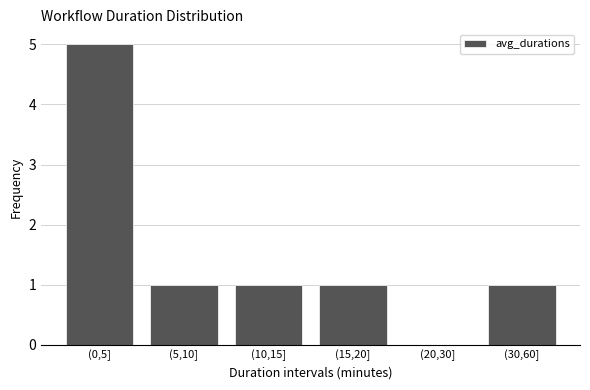

Reading left to right, extract all data points from this chart.

(0,5]=5	(5,10]=1	(10,15]=1	(15,20]=1	(20,30]=0	(30,60]=1